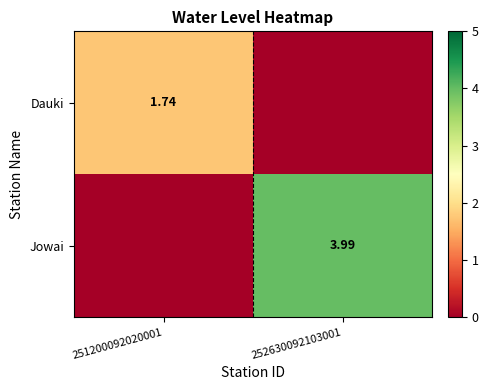

What is the highest value of the Dauki series?

1.7